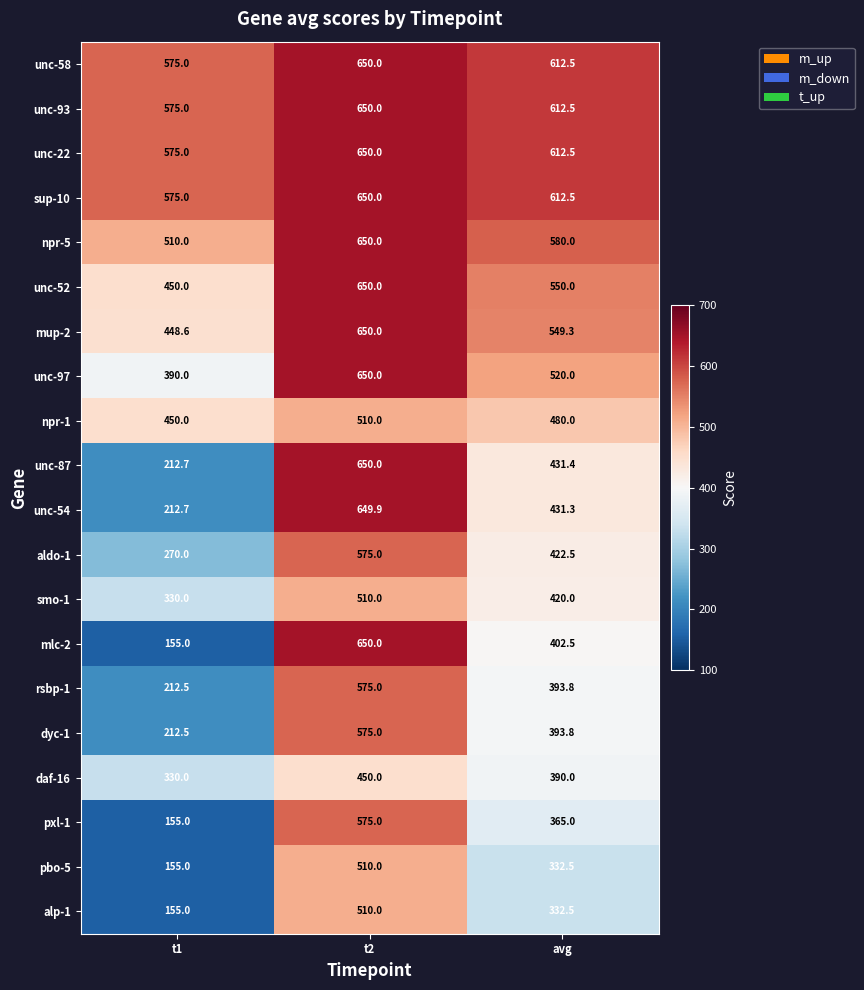

What is the total value across all series at avg?

9444.6